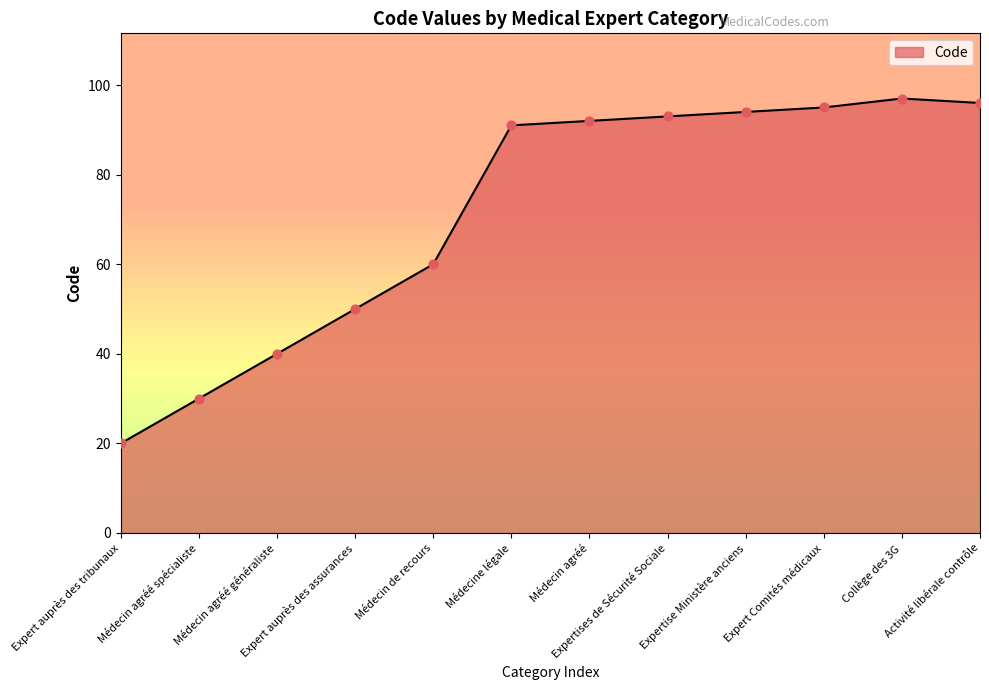

What is the change in value from Médecin agréé généraliste to Activité libérale contrôle?

+56